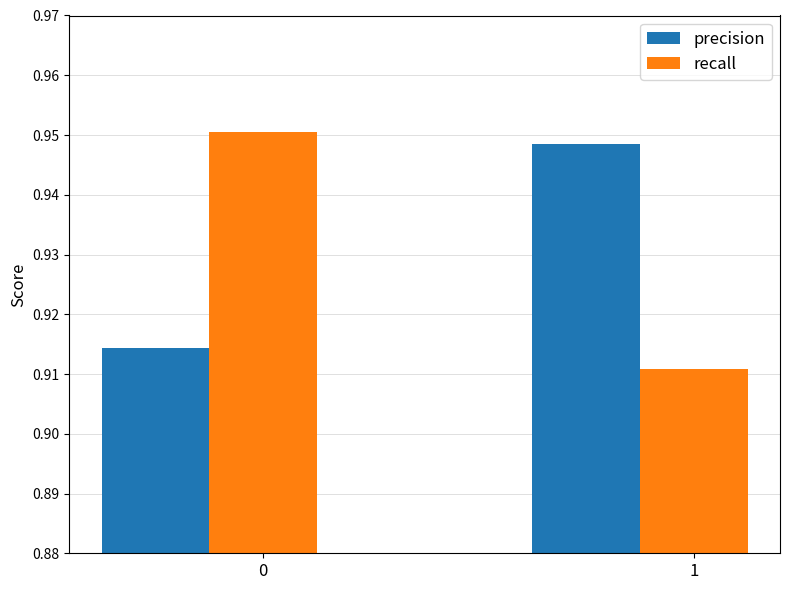

How many bars are there in total?

4